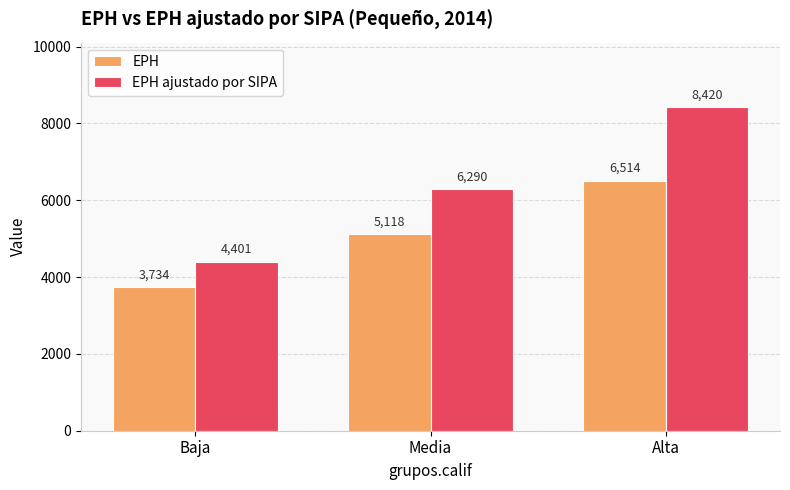

What is the label of the 1st bar from the left?

Baja